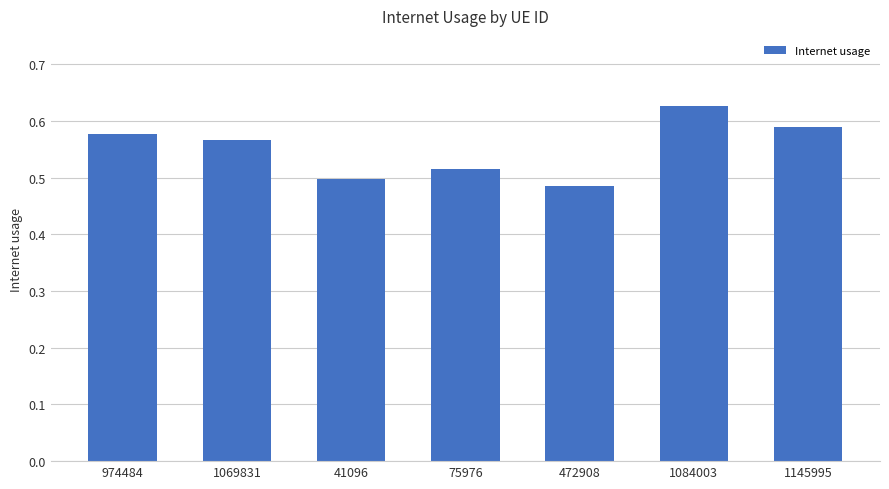

What is the label of the 2nd bar from the left?

1069831